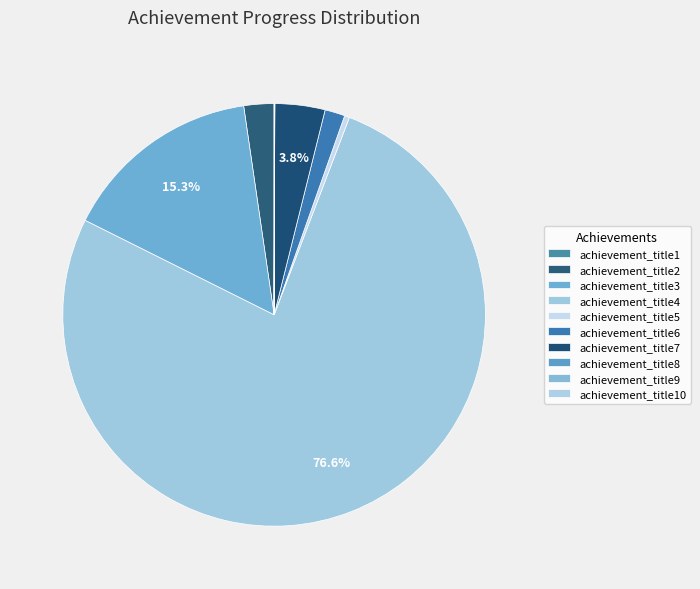

The achievement_title1 slice represents 1% of the pie. True or false?

False